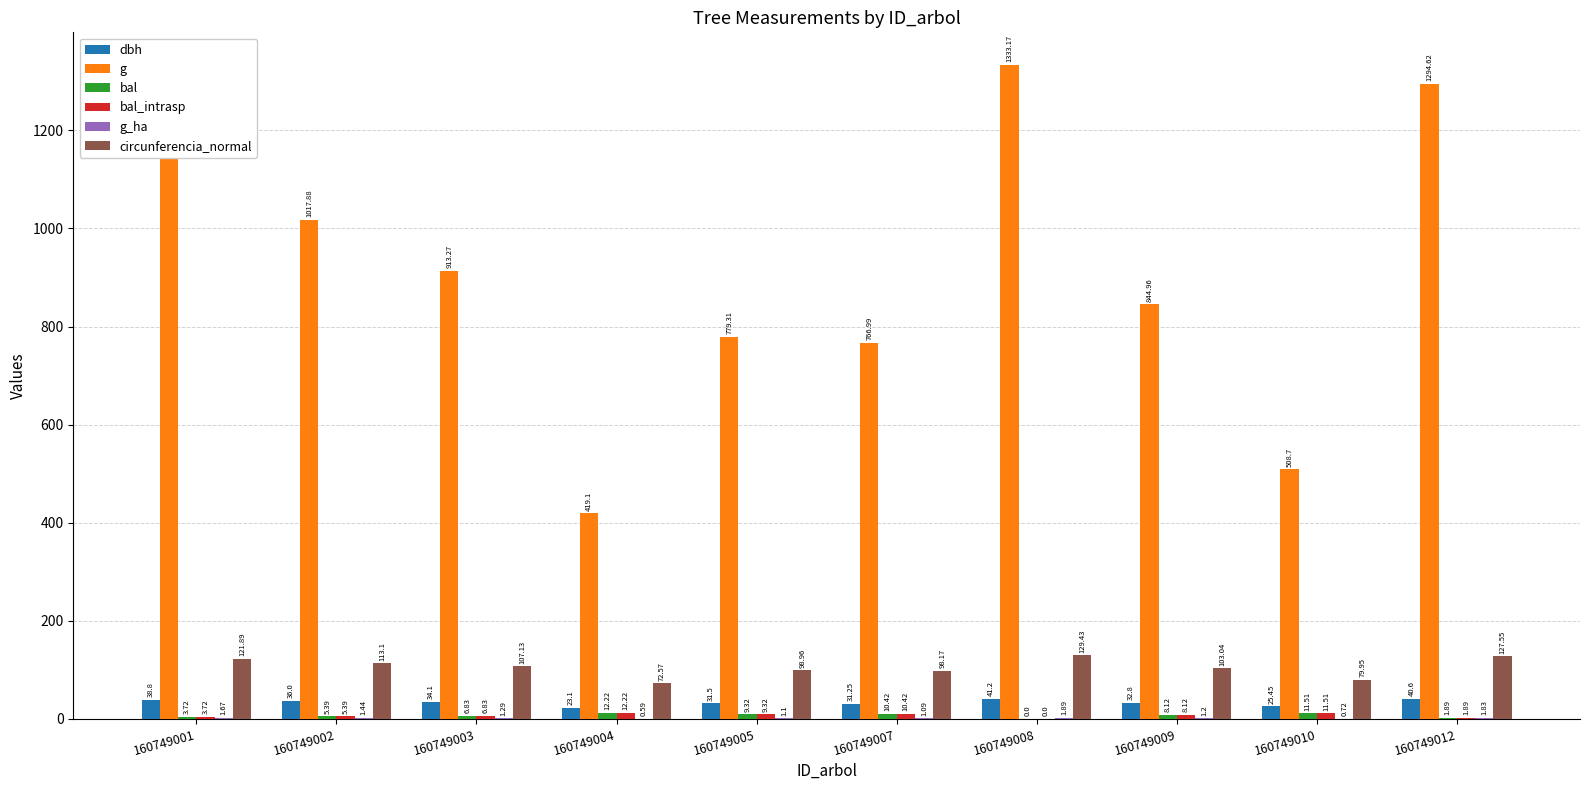

At which category is the sum across all series the highest?

160749008